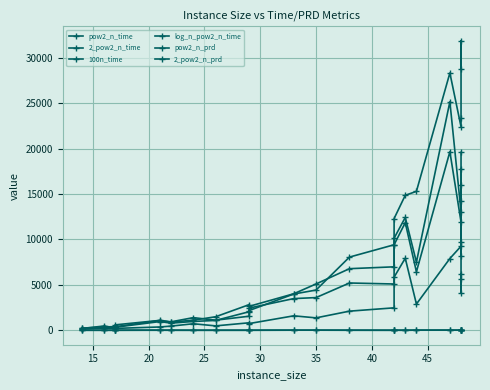

Between 20 and 20, which is larger?

20